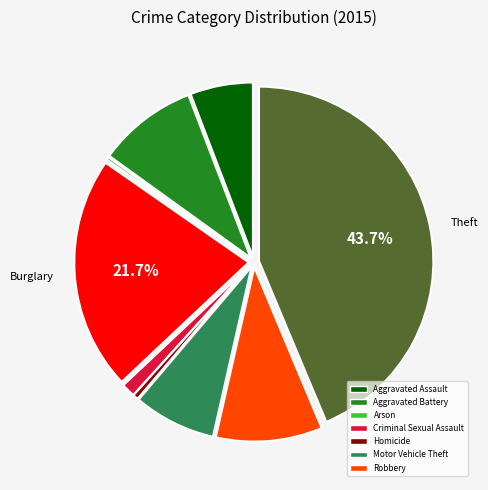

Is there a majority slice in this chart?

No